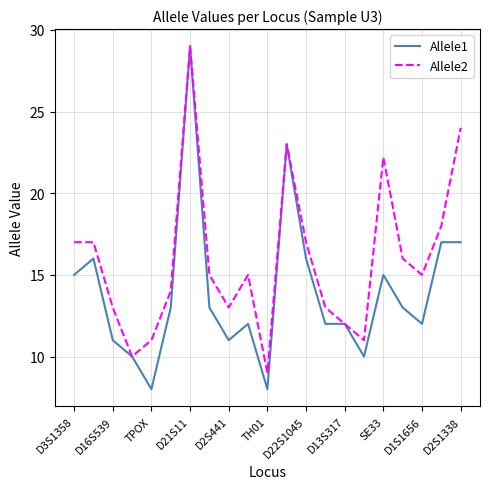

Which series has the largest range (max minus min)?

Allele1